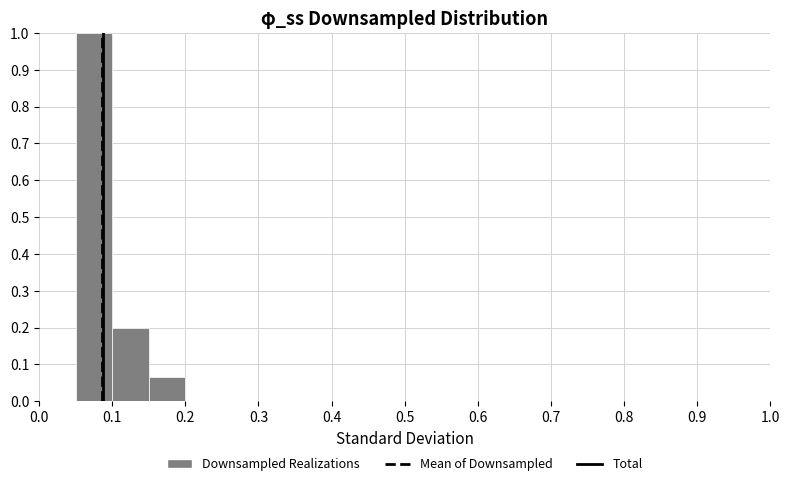

How tall is the bar that spans 0.15 to 0.20 on the x-axis? The values are not printed on the chart, so give them approximately, as read against the axis.

0.07